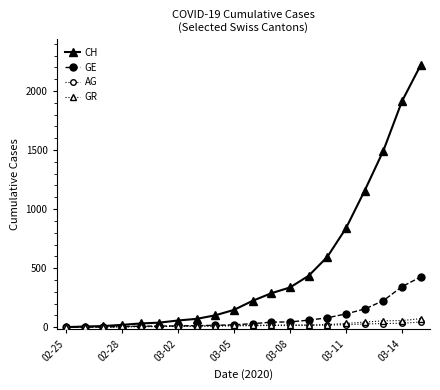

Which series has the widest spread of values?

CH